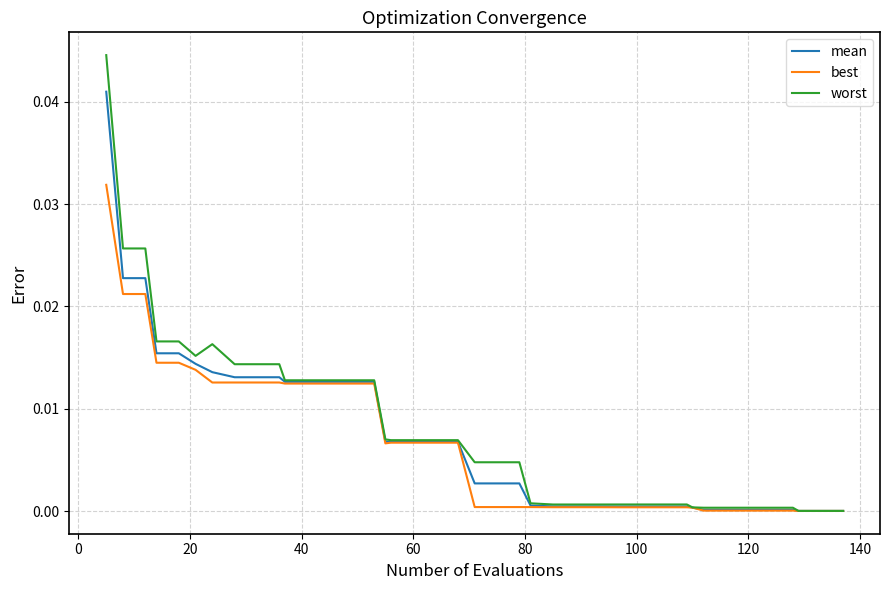

List the series in order of their peak value, lowest first.

best, mean, worst